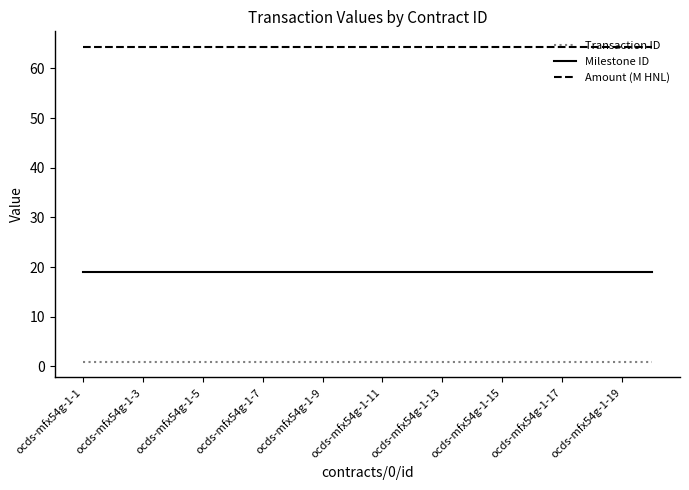

What are all the series names shown in the legend?

Transaction ID, Milestone ID, Amount (M HNL)